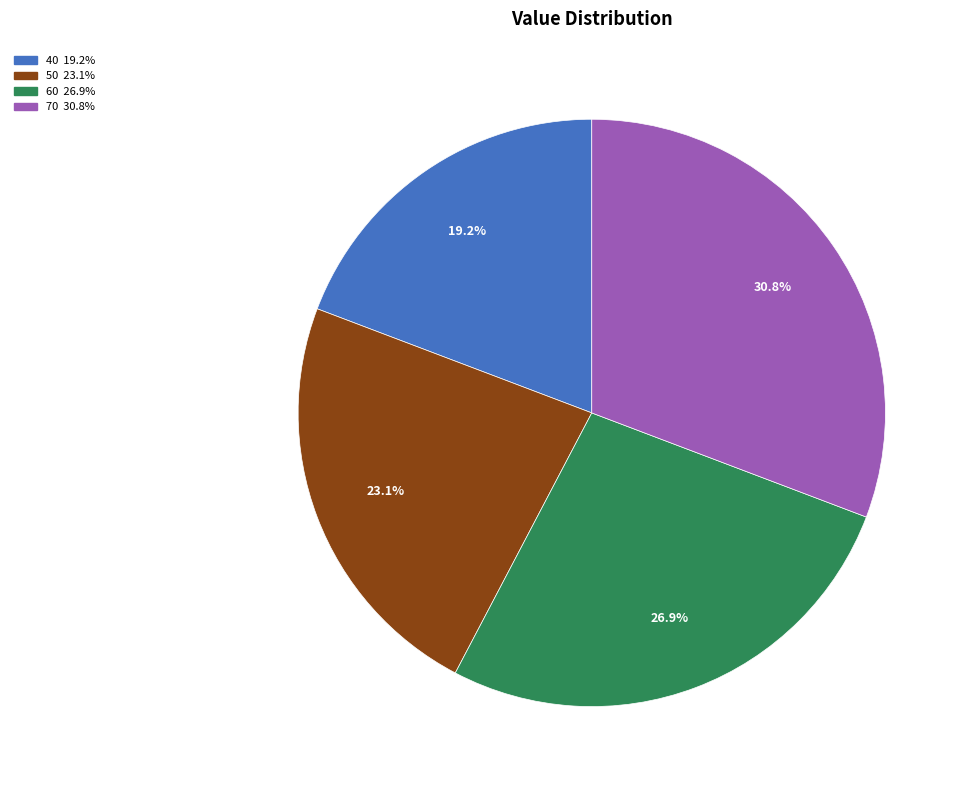

What percentage is NOT represented by 60?

73.1%